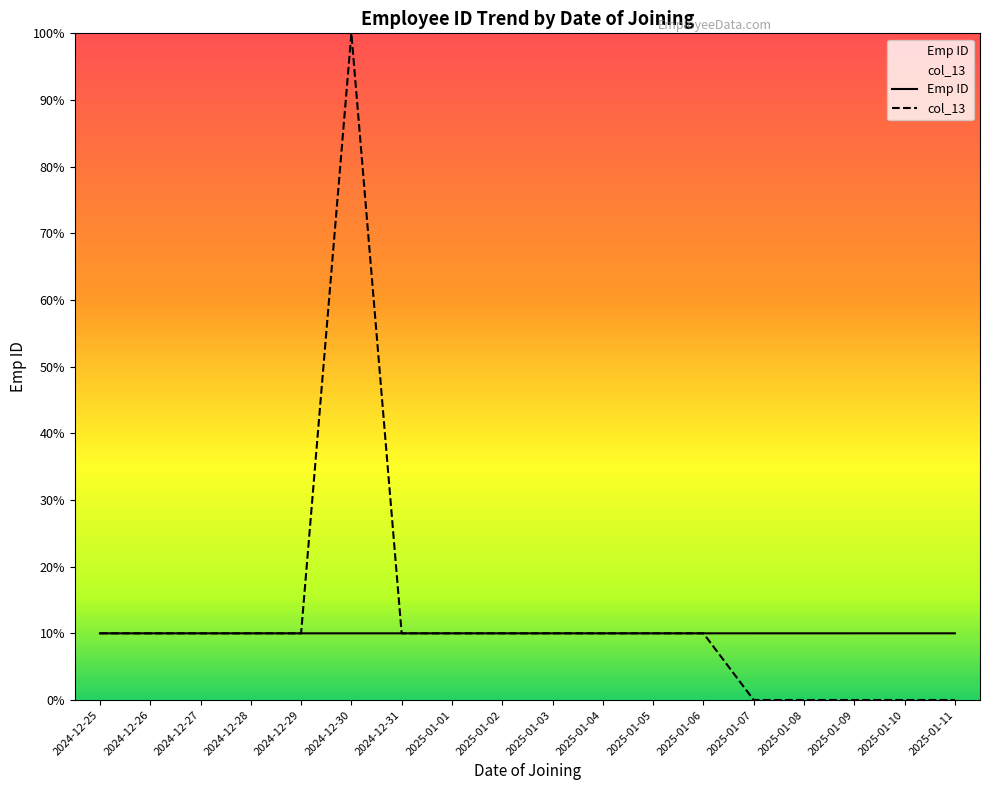

Reading left to right, transcribe all the data shown in this chart.

Emp ID: 10.0	10.0	10.0	10.0	10.0	10.0	10.0	10.0	10.0	10.0	10.0	10.0	10.0	10.0	10.0	10.0	10.0	10.0
col_13: 10.0	10.0	10.0	10.0	10.0	100.0	10.0	10.0	10.0	10.0	10.0	10.0	10.0	0.0	0.0	0.0	0.0	0.0